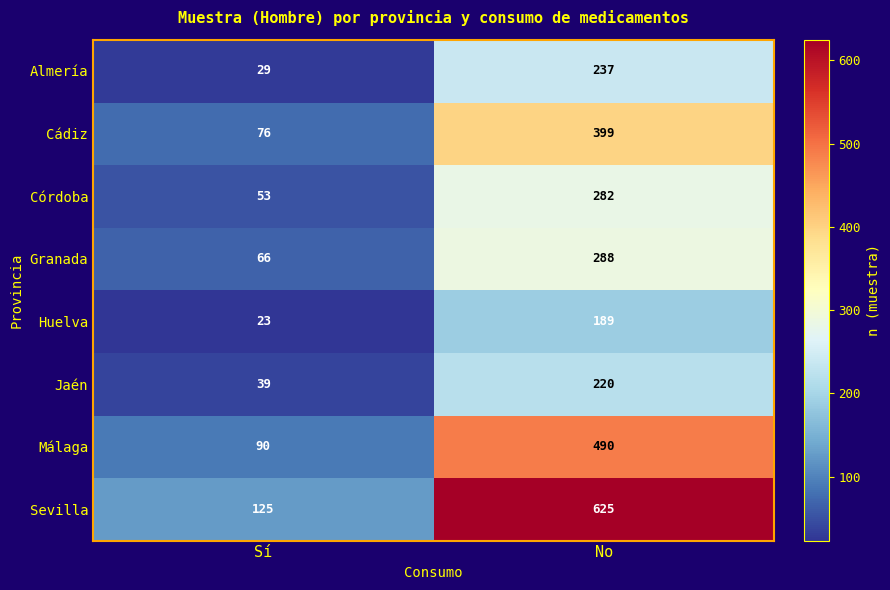

Read the Málaga value at Sí.

90